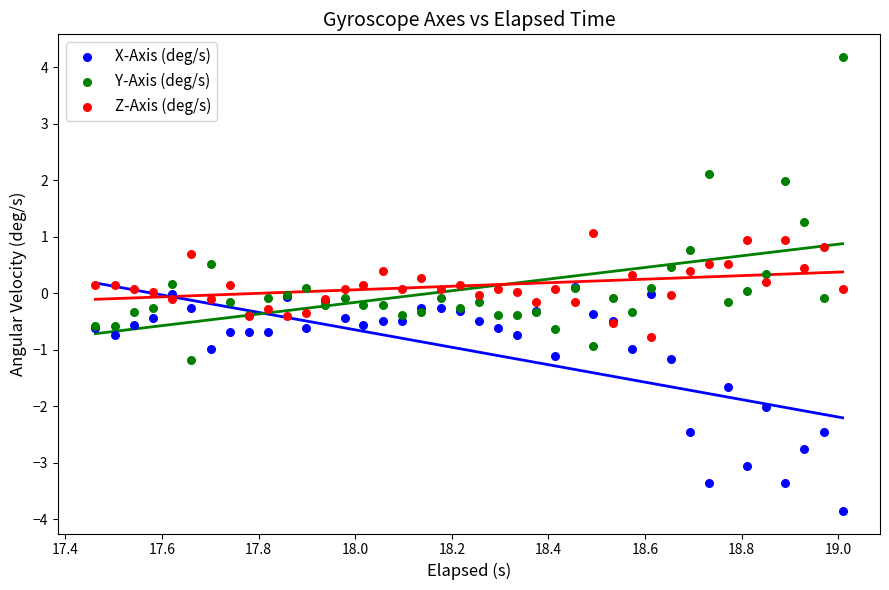

Which series has the largest Y range (max minus min)?

Y-Axis (deg/s)